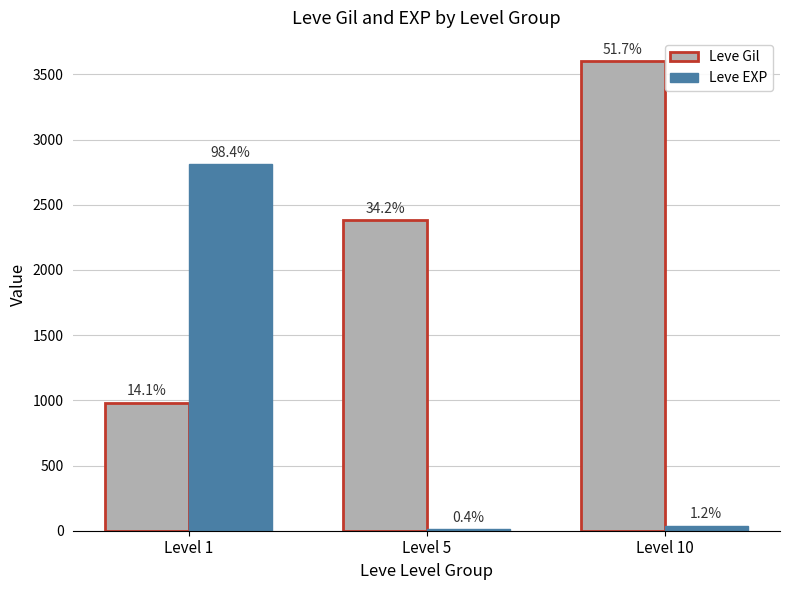

At which category is the sum across all series the highest?

Level 1